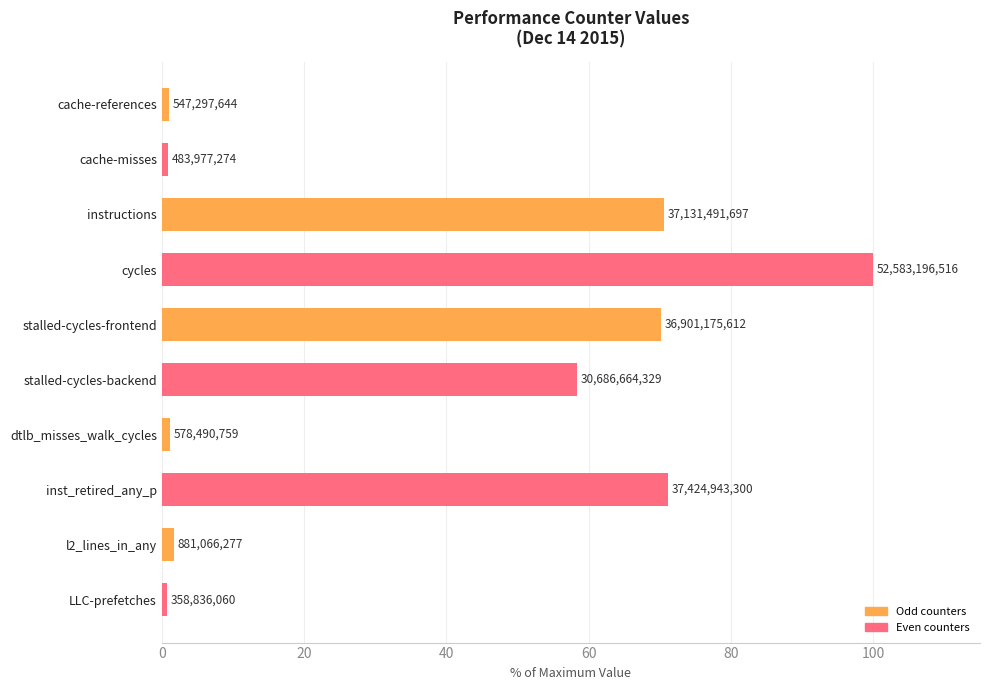

Is it true that the value at stalled-cycles-frontend is 37.7?

False